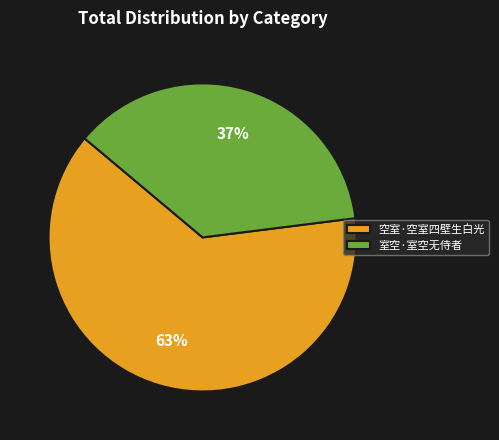

Between 室空·室空无侍者 and 空室·空室四壁生白光, which is larger?

空室·空室四壁生白光